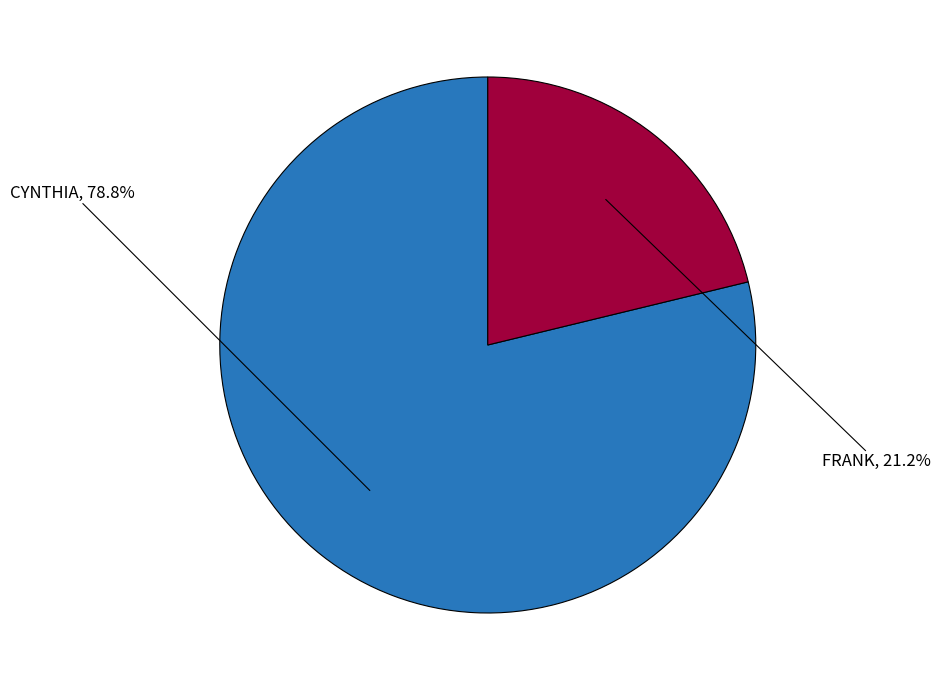

Is there any slice that represents more than half of the pie?

Yes